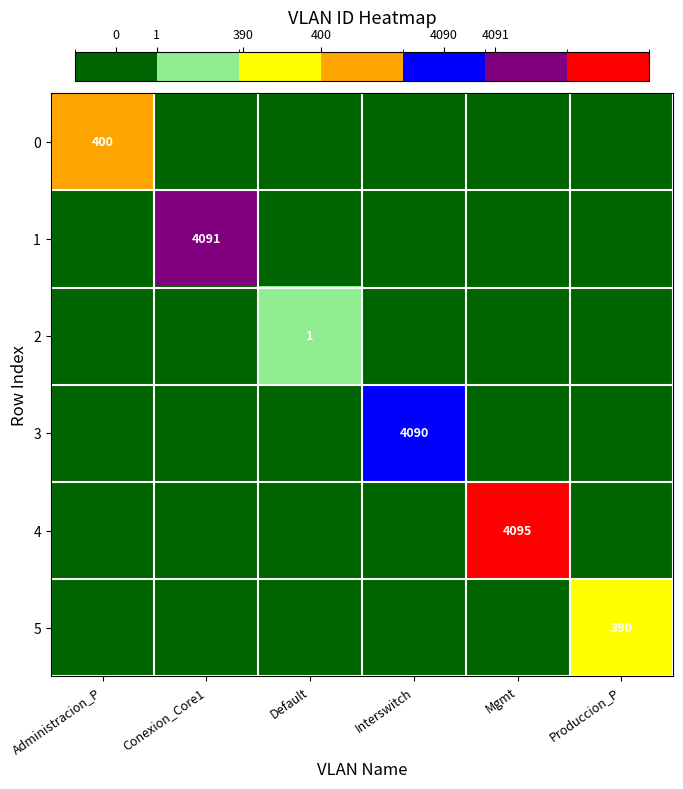

Is it true that 5 equals 564 at Produccion_P?

False